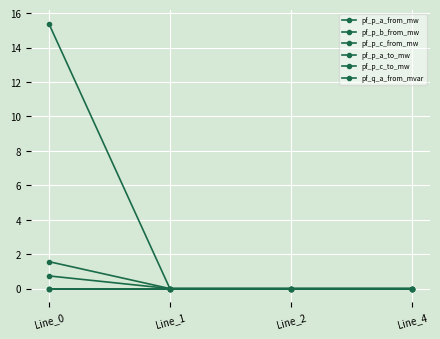

Which series has the widest spread of values?

pf_p_b_from_mw